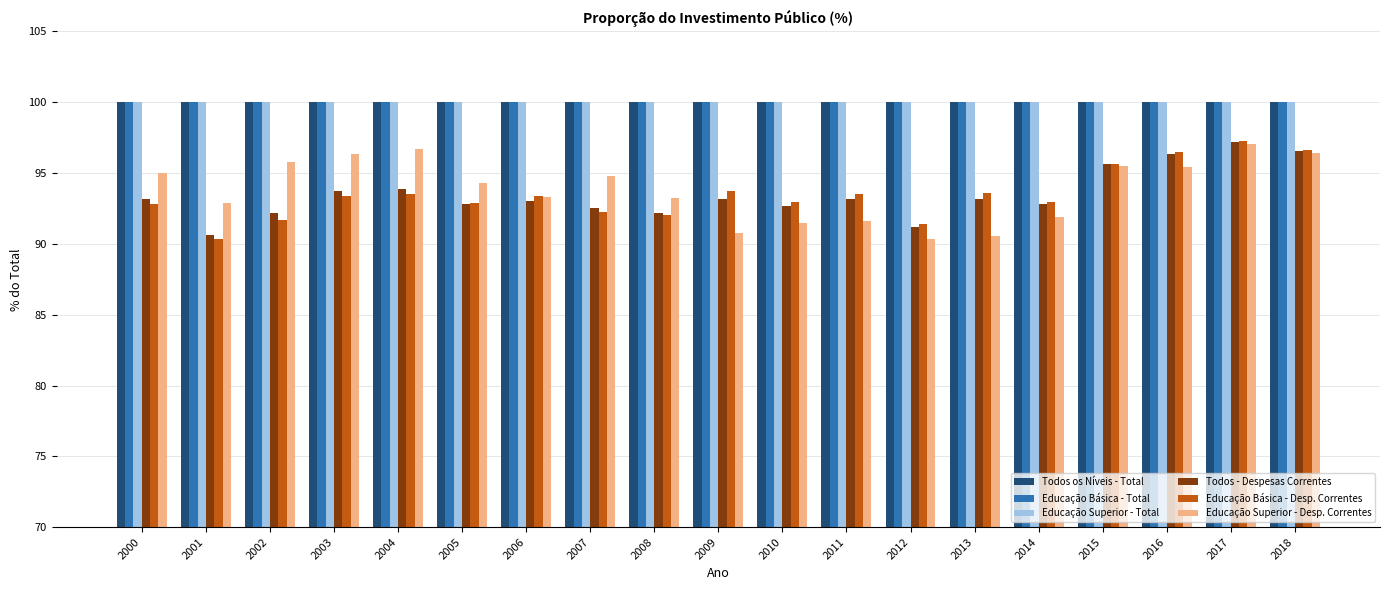

What is the maximum value for Educação Superior - Desp. Correntes?

97.1